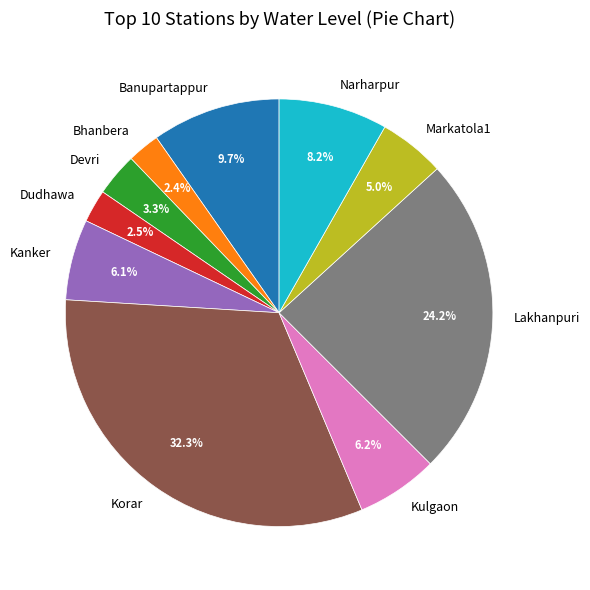

To the nearest percent, what portion does Bhanbera represent?

2%